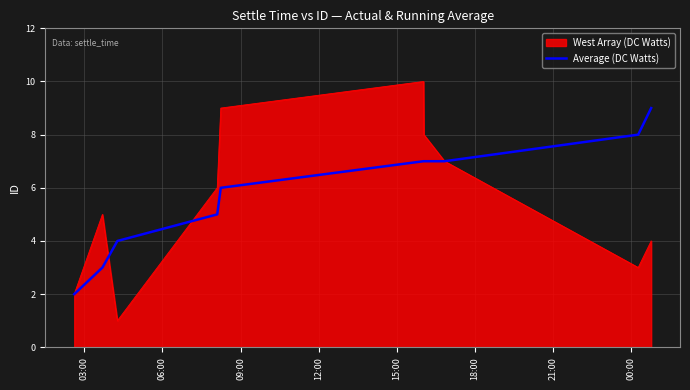

Which series has the largest range (max minus min)?

West Array (DC Watts)